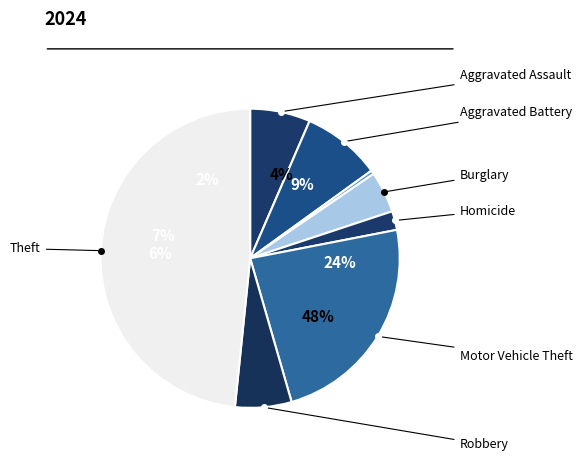

How many segments does this pie chart have?

8